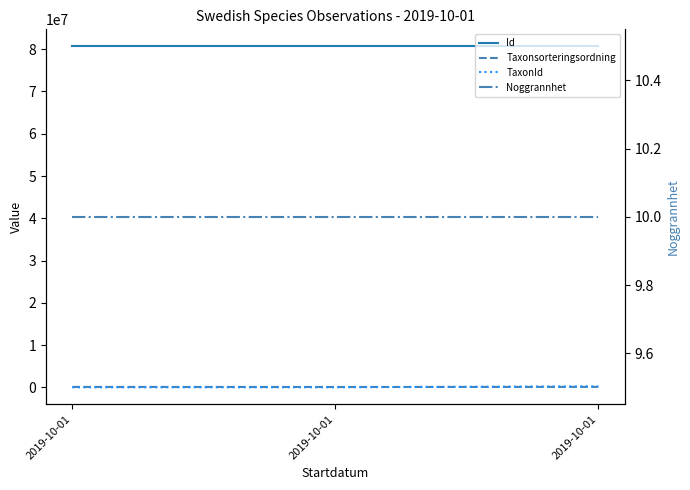

How many series are shown in this chart?

4